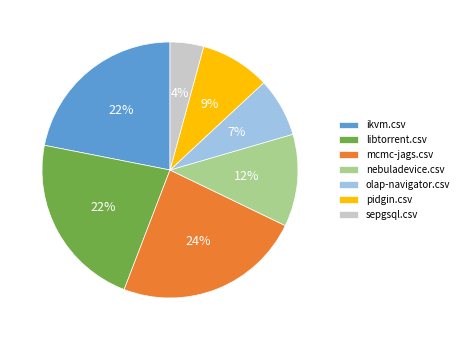

To the nearest percent, what is the average slice percentage?

14%